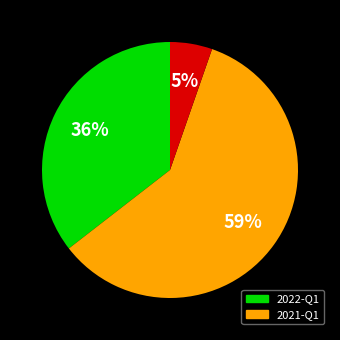

Does any single category account for the majority?

Yes